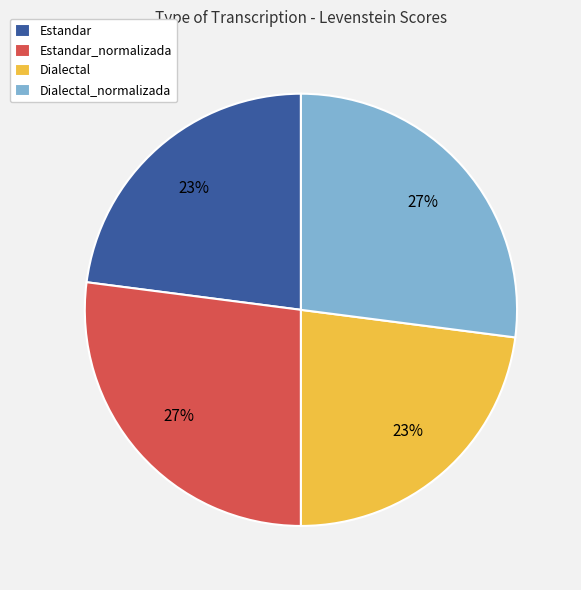

To the nearest percent, what portion does Estandar_normalizada represent?

27%